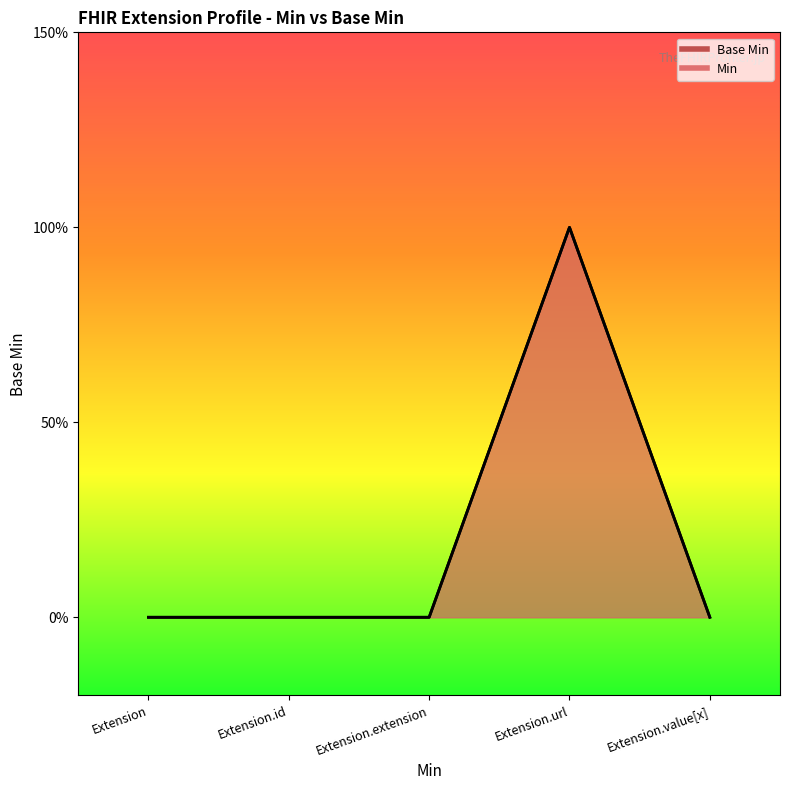

The chart shows a value of 1 at Extension.extension. True or false?

False